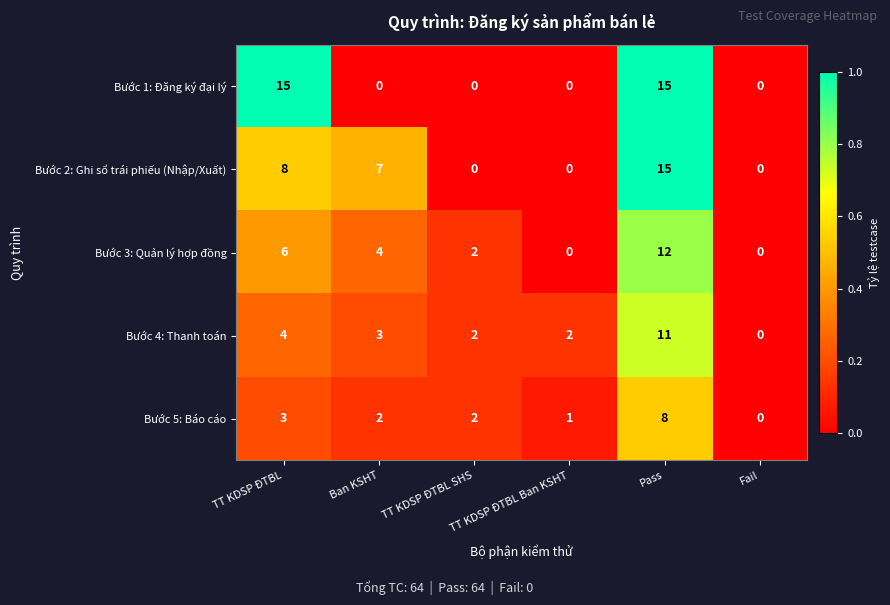

What is the sum of the Bước 5: Báo cáo values at TT KDSP ĐTBL SHS and TT KDSP ĐTBL Ban KSHT?

3